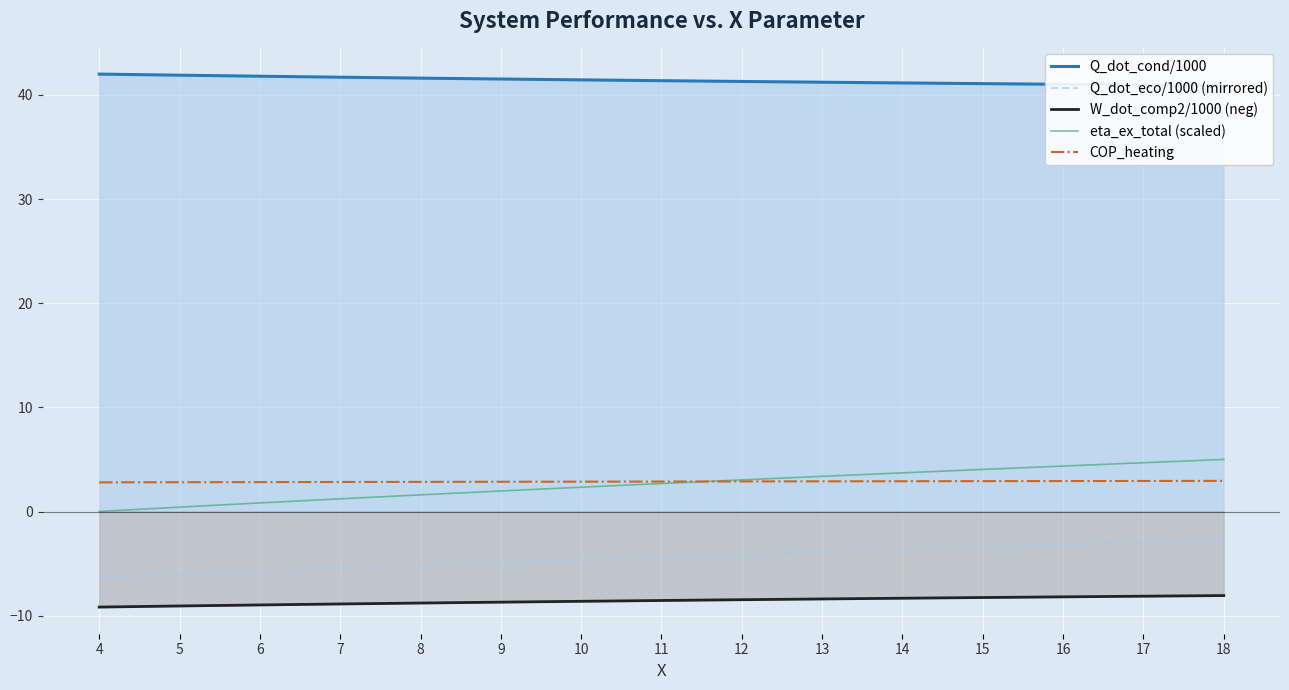

Is it true that Q_dot_cond/1000 equals 41.7 at 7?

True